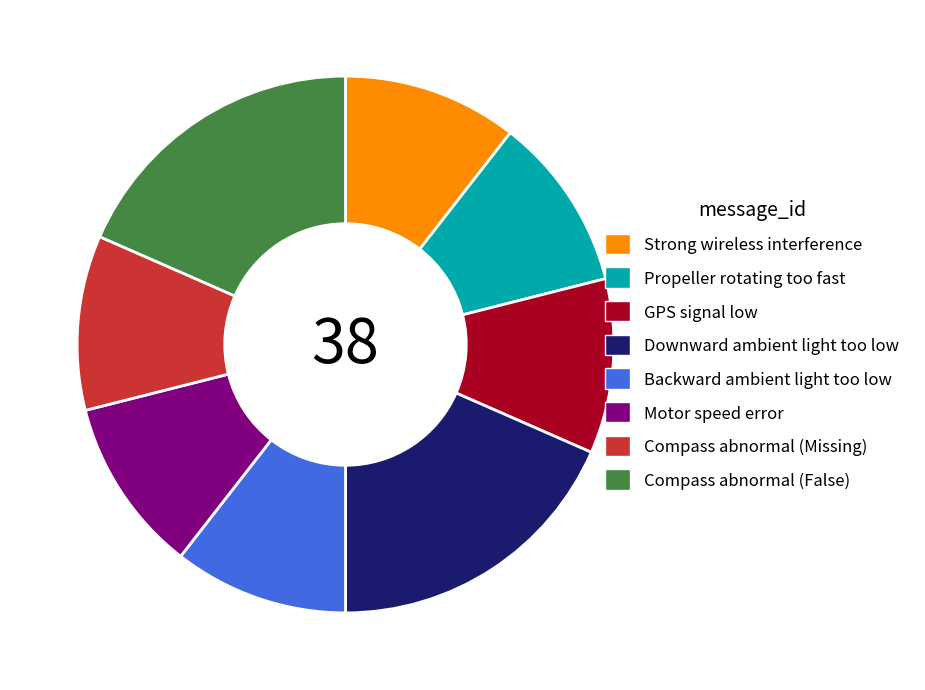

Is there a majority slice in this chart?

No